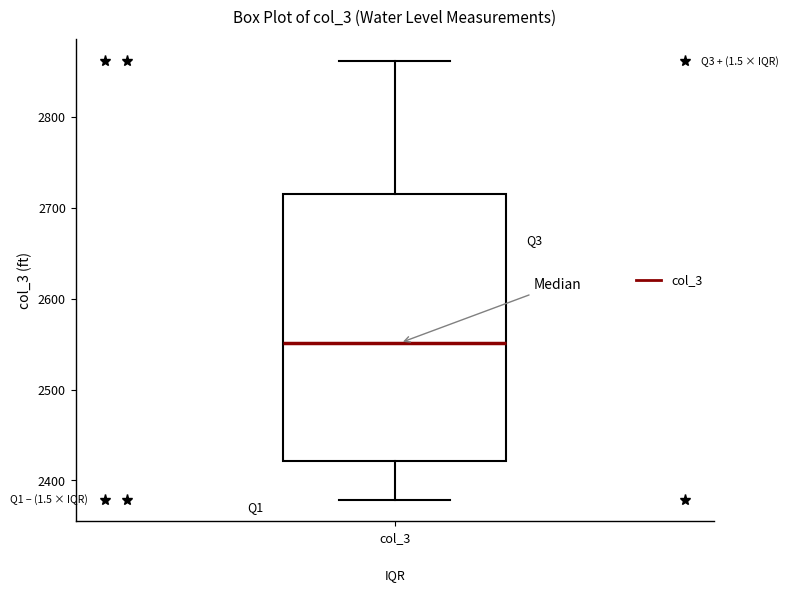

Read this box plot against the y-axis: the position of the median line, the range covered by the box, and the ends of both whiskers. The values are not printed on the chart, so give them approximately, as read against the axis.

median 2550, box 2420 to 2720, whiskers 2380 to 2860